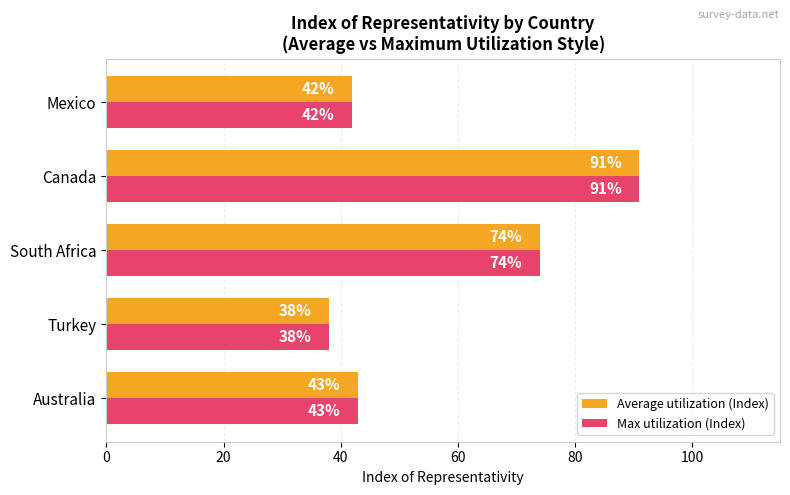

Is it true that Max utilization (Index) equals 43 at Australia?

True